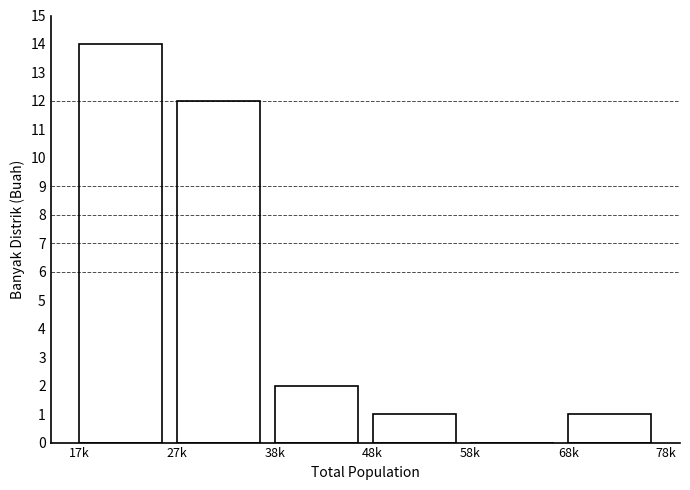

Reading left to right, transcribe all the data shown in this chart.

17k=14	27k=12	38k=2	48k=1	58k=0	68k=1